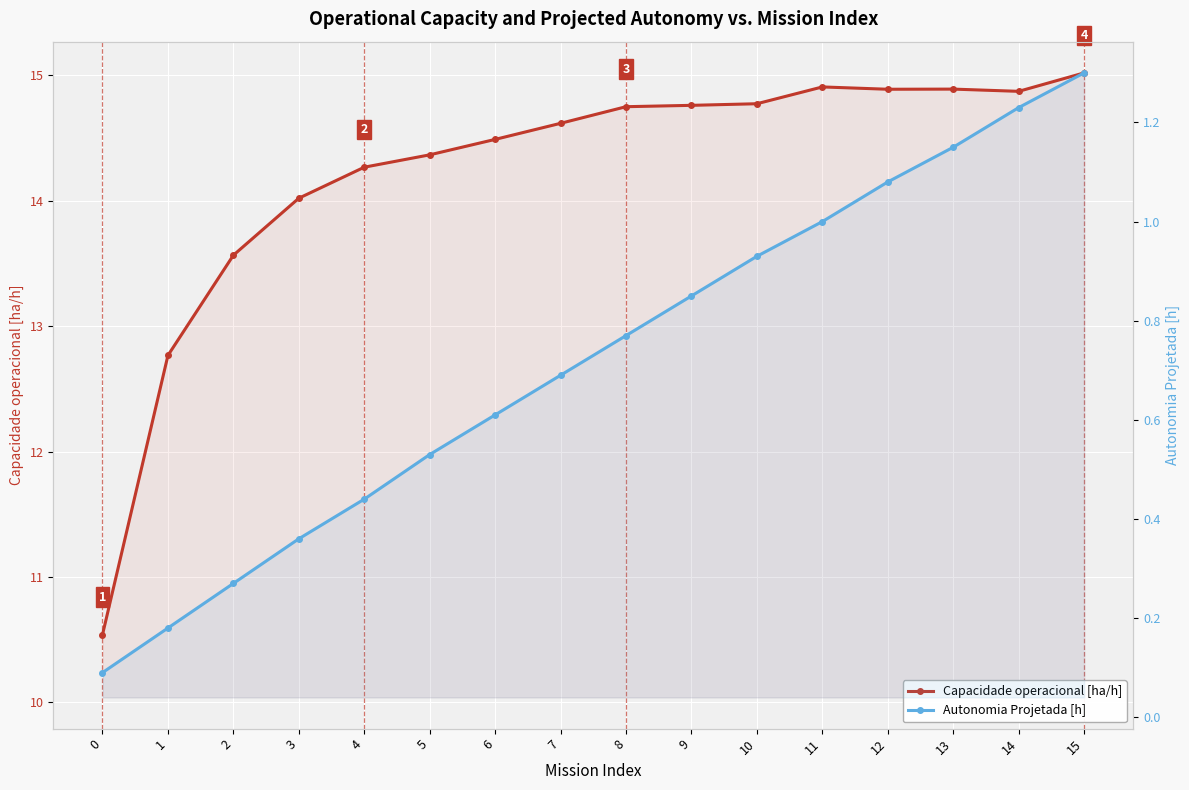

Which has a higher value, 10 or 0?

10